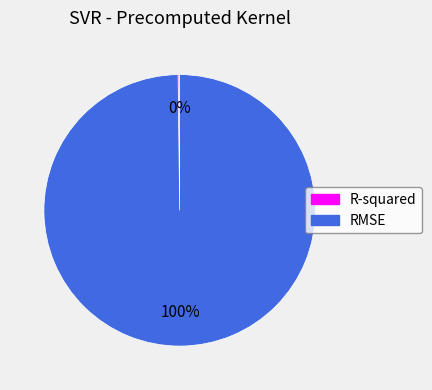

Is there a majority slice in this chart?

Yes